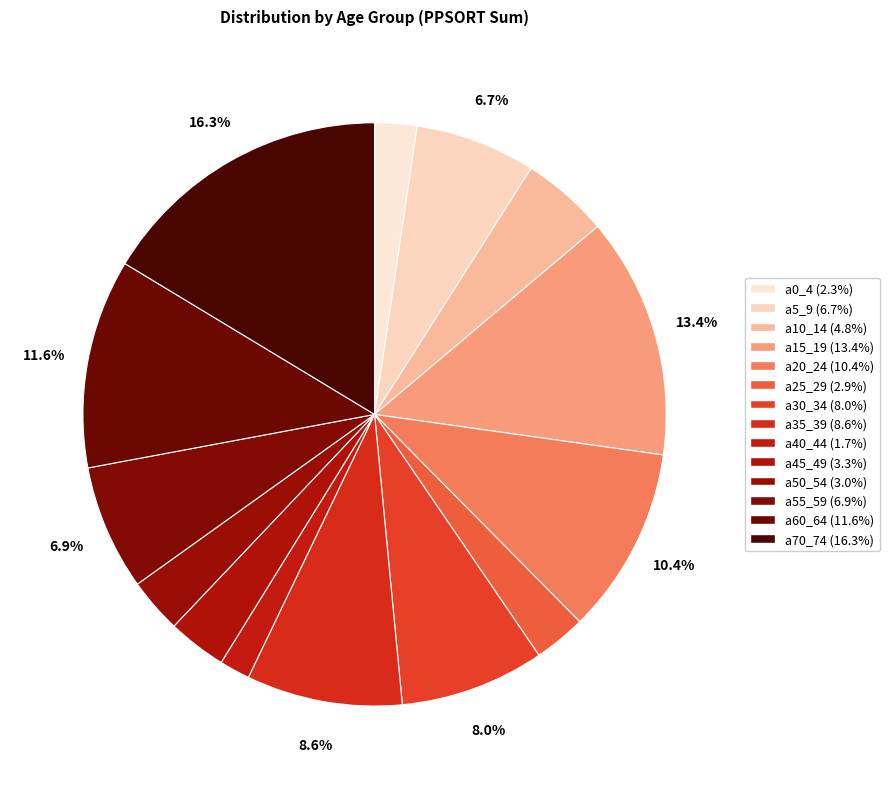

To the nearest percent, what percentage of the pie is a45_49?

3%